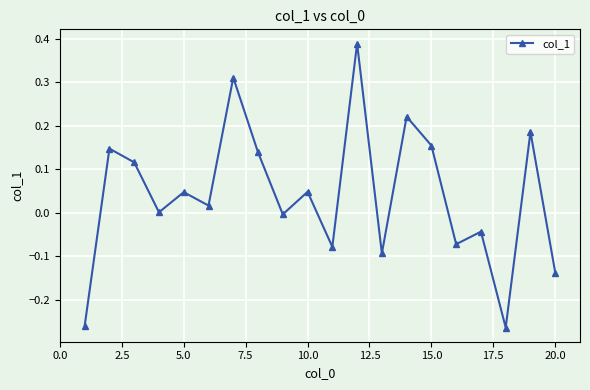

What is the difference between the second highest and second lowest values?

0.6